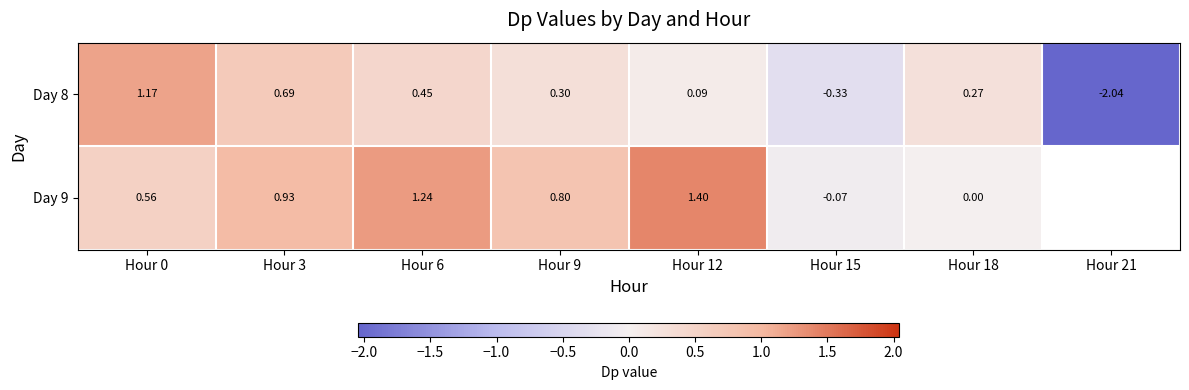

Is the value of Day 8 at Hour 9 greater than the value of Day 9 at Hour 3?

No